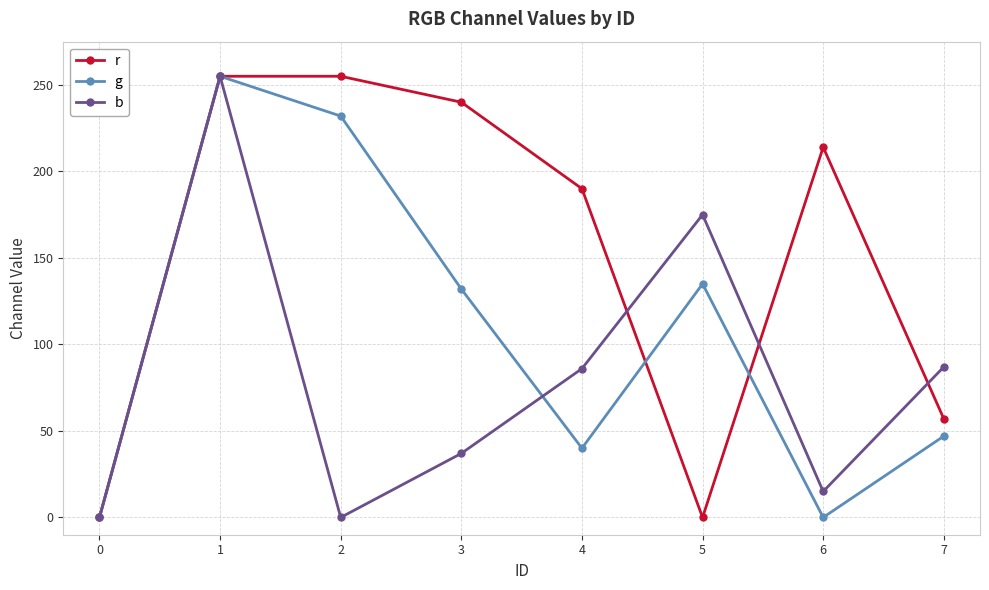

How many series are shown in this chart?

3